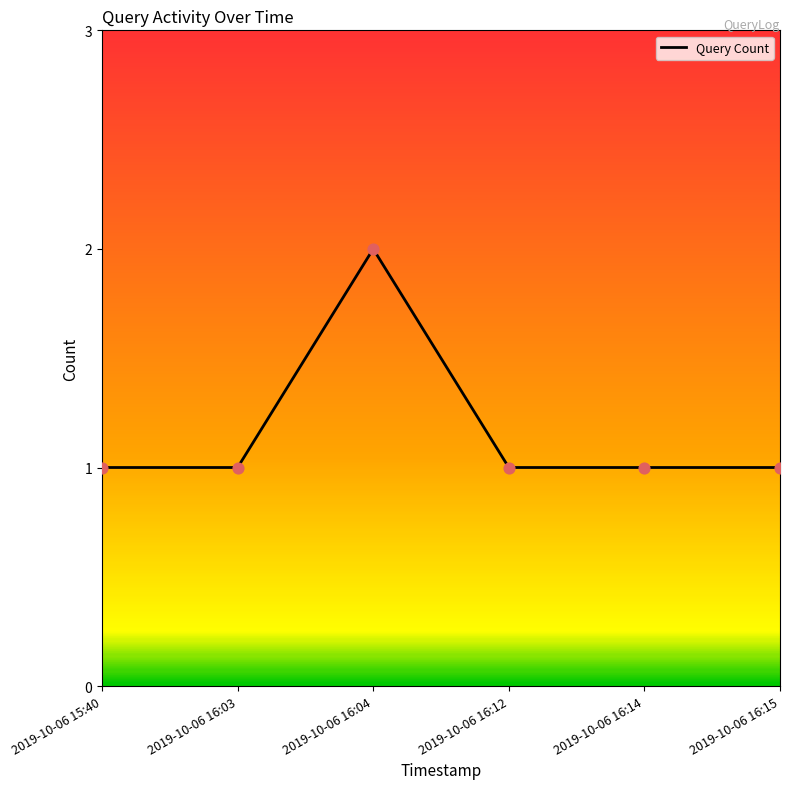

Approximately how many times larger is the value at 2019-10-06 16:15 compared to 2019-10-06 15:40?

1.0